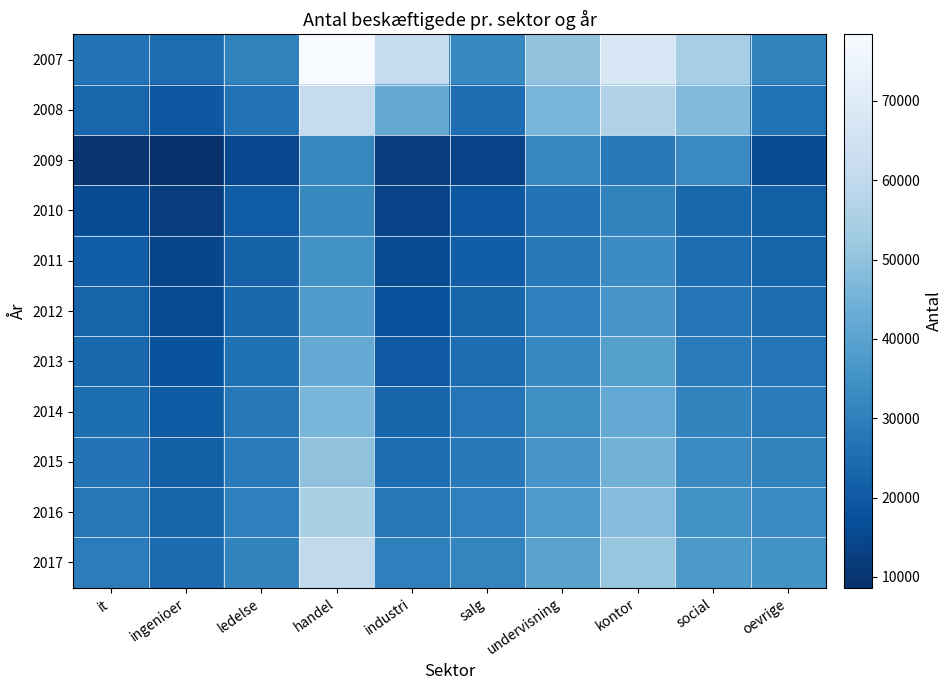

At social, list the series in order from smallest to largest.

2010, 2011, 2012, 2013, 2014, 2009, 2015, 2016, 2017, 2008, 2007